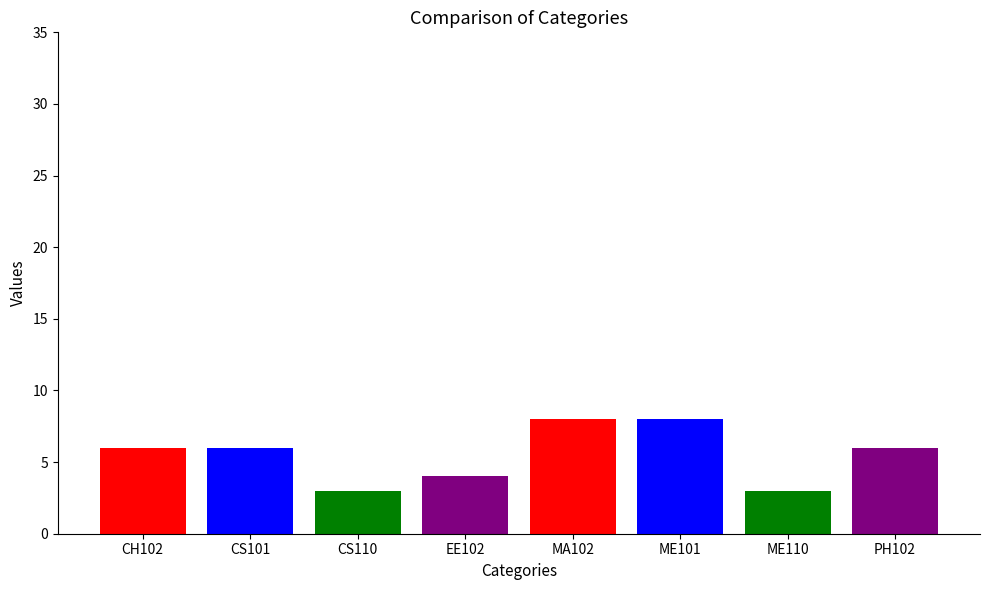

What is the difference between the maximum and second lowest values?

5